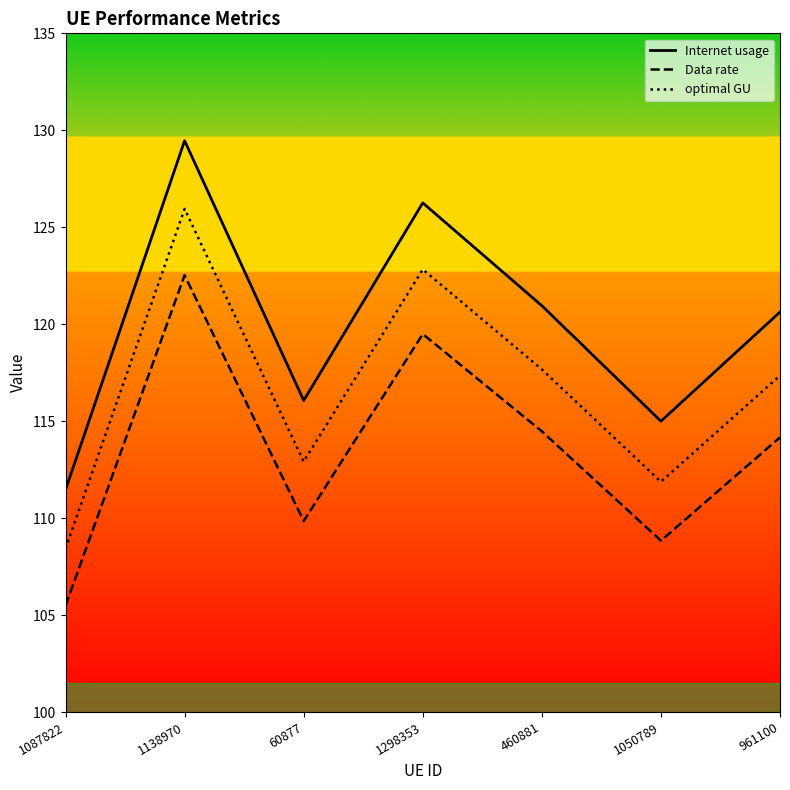

In optimal GU, how many points are higher than both neighbors (excluding endpoints)?

2